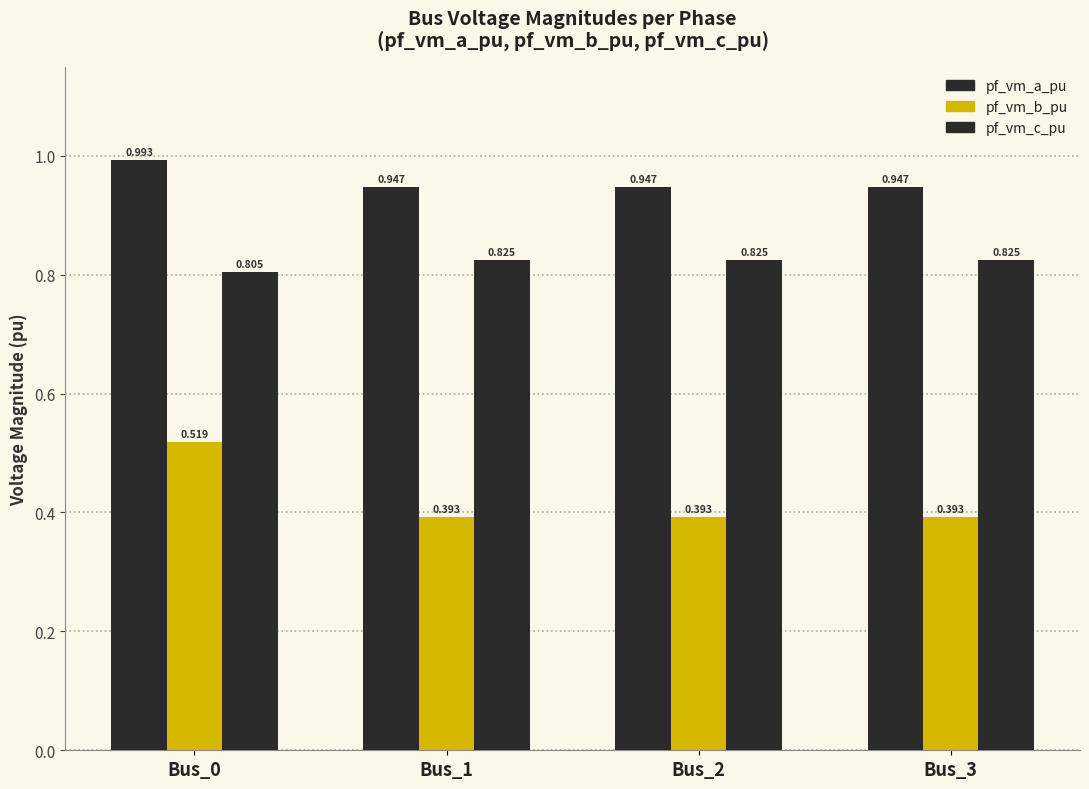

Between Bus_0 and Bus_3, which is larger?

Bus_0